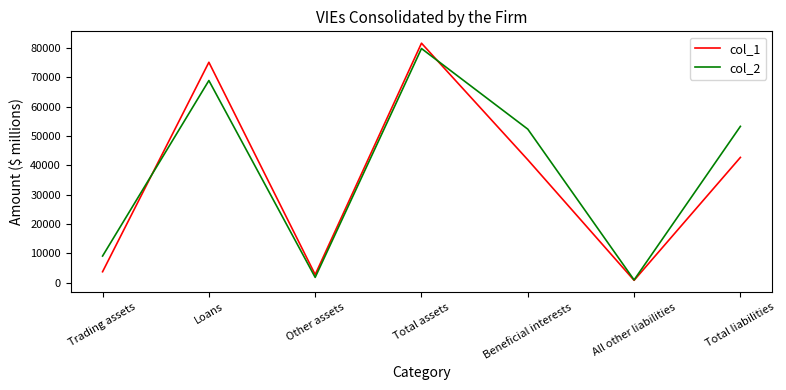

Read the col_2 value at Loans, to the nearest 10.

68880